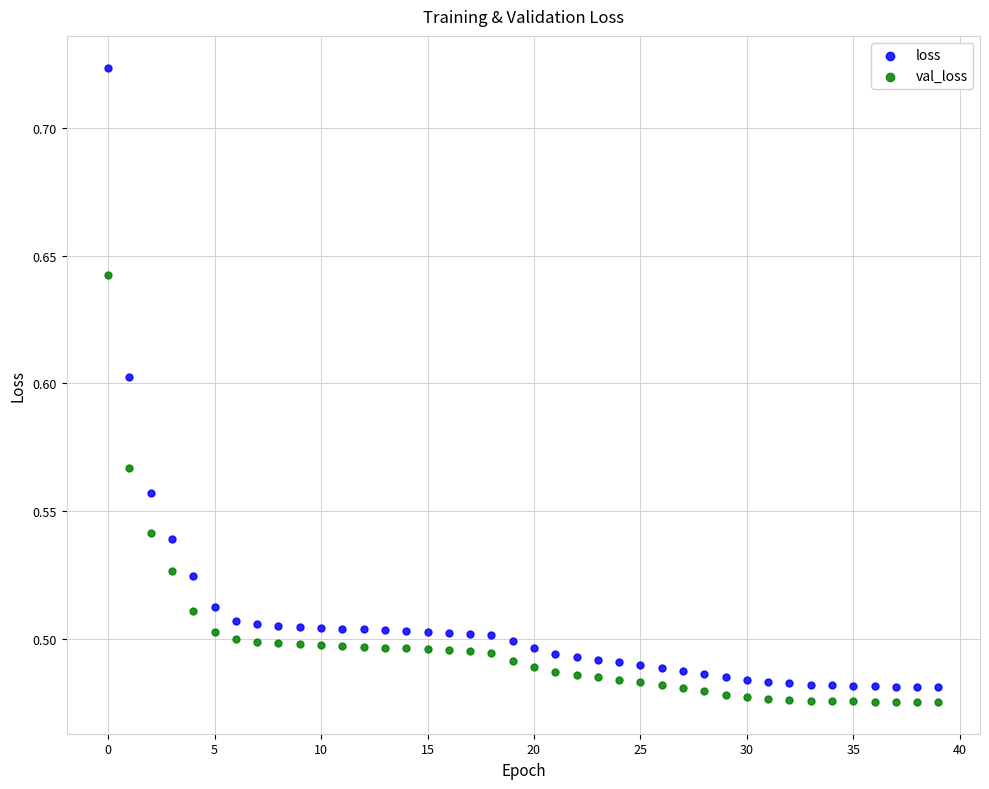

What are all the series names shown in the legend?

loss, val_loss